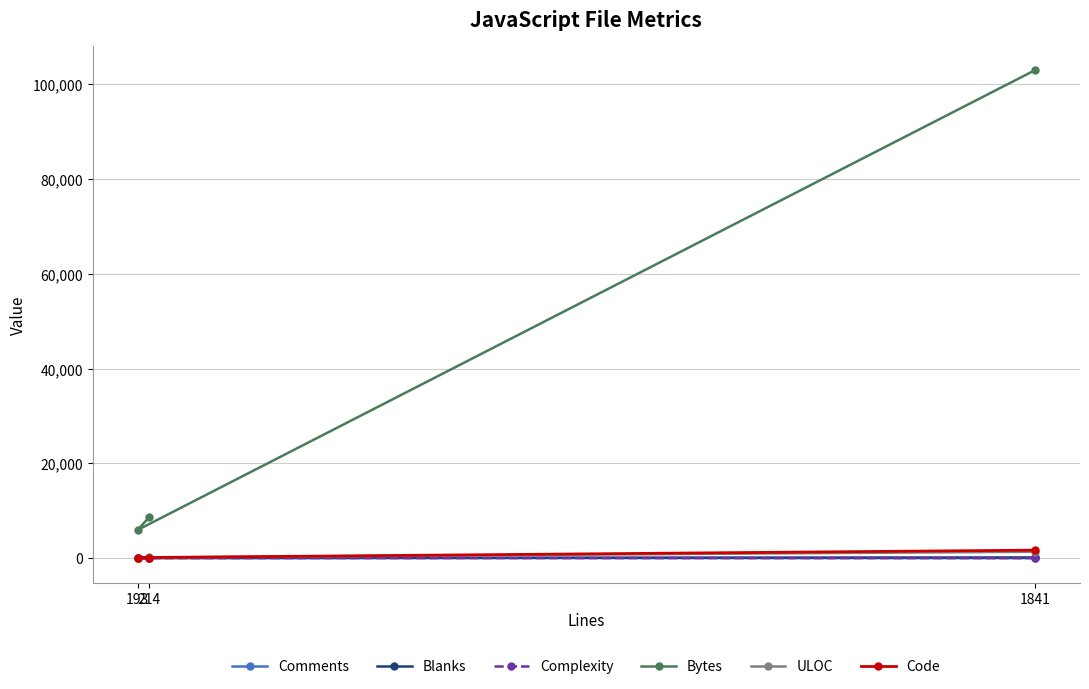

Rank the categories by Comments value from lowest to highest.

1841, 193, 214